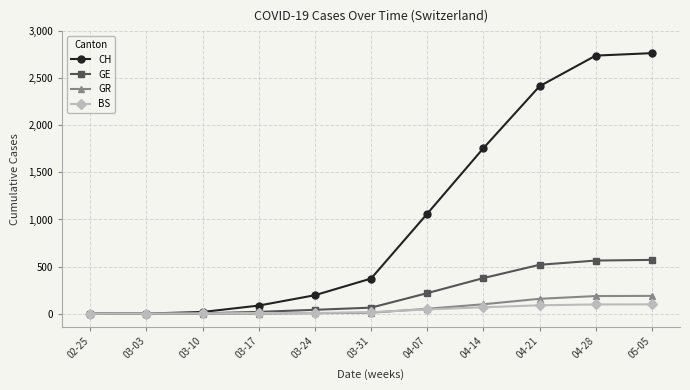

What is the label of the 9th point from the right?

03-10